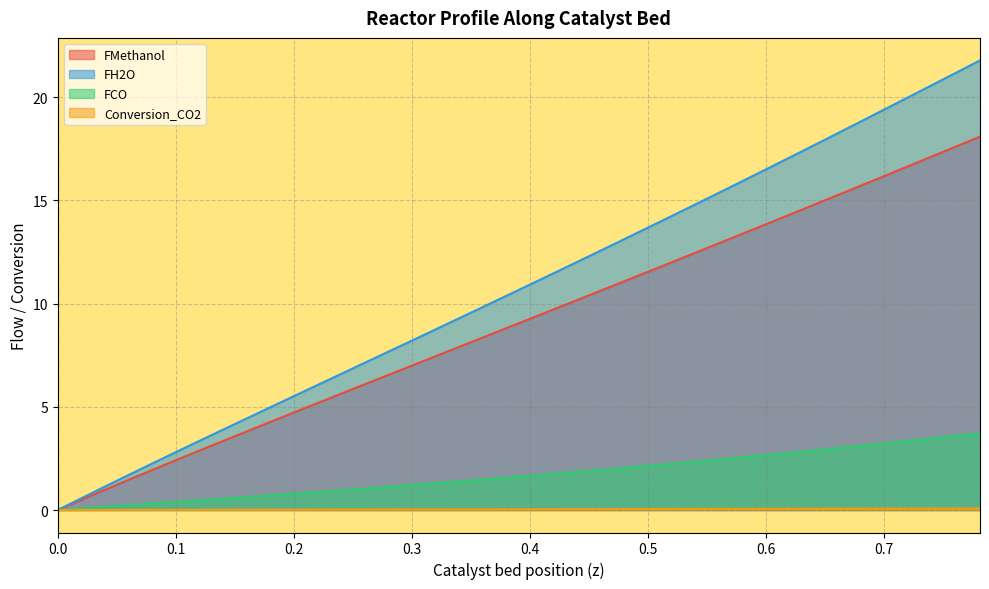

Which series has the largest total across all categories?

FH2O